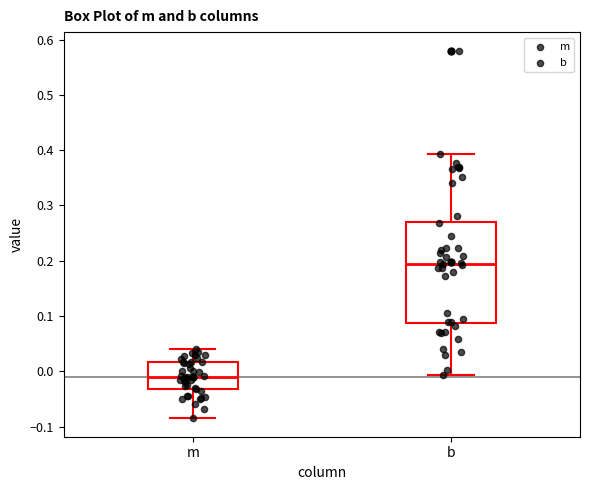

Reading left to right, transcribe this box plot: for each box, give where its median line is, the range the box spans, and where its two whiskers end, as read against the y-axis. The values are not printed on the chart, so give them approximately, as read against the axis.

m: median -0.01, box -0.03 to 0.02, whiskers -0.08 to 0.04
b: median 0.19, box 0.09 to 0.27, whiskers -0.01 to 0.39